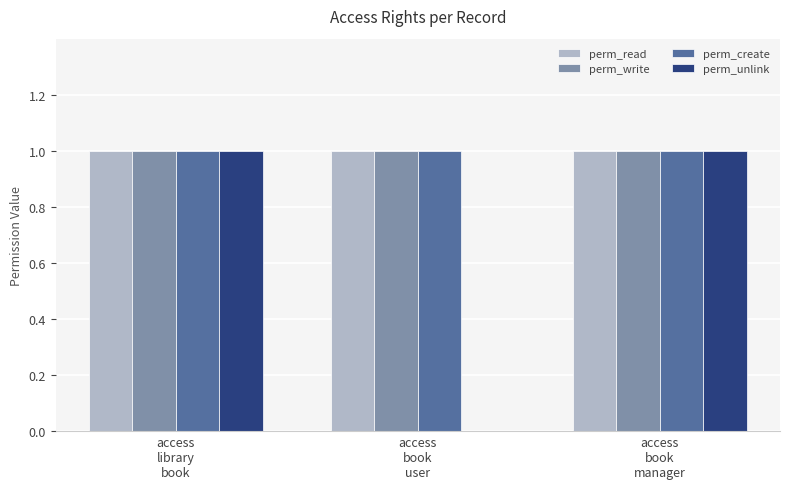

How many perm_unlink values are between 0 and 1?

3